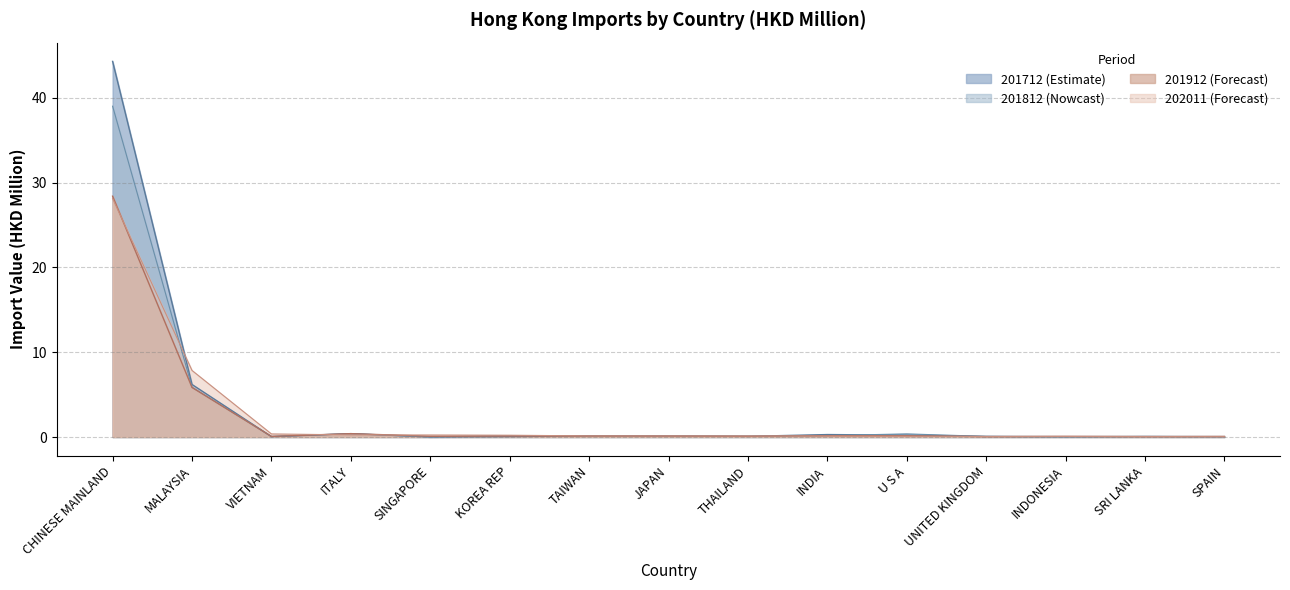

Does the chart display data point markers on the line(s)?

No